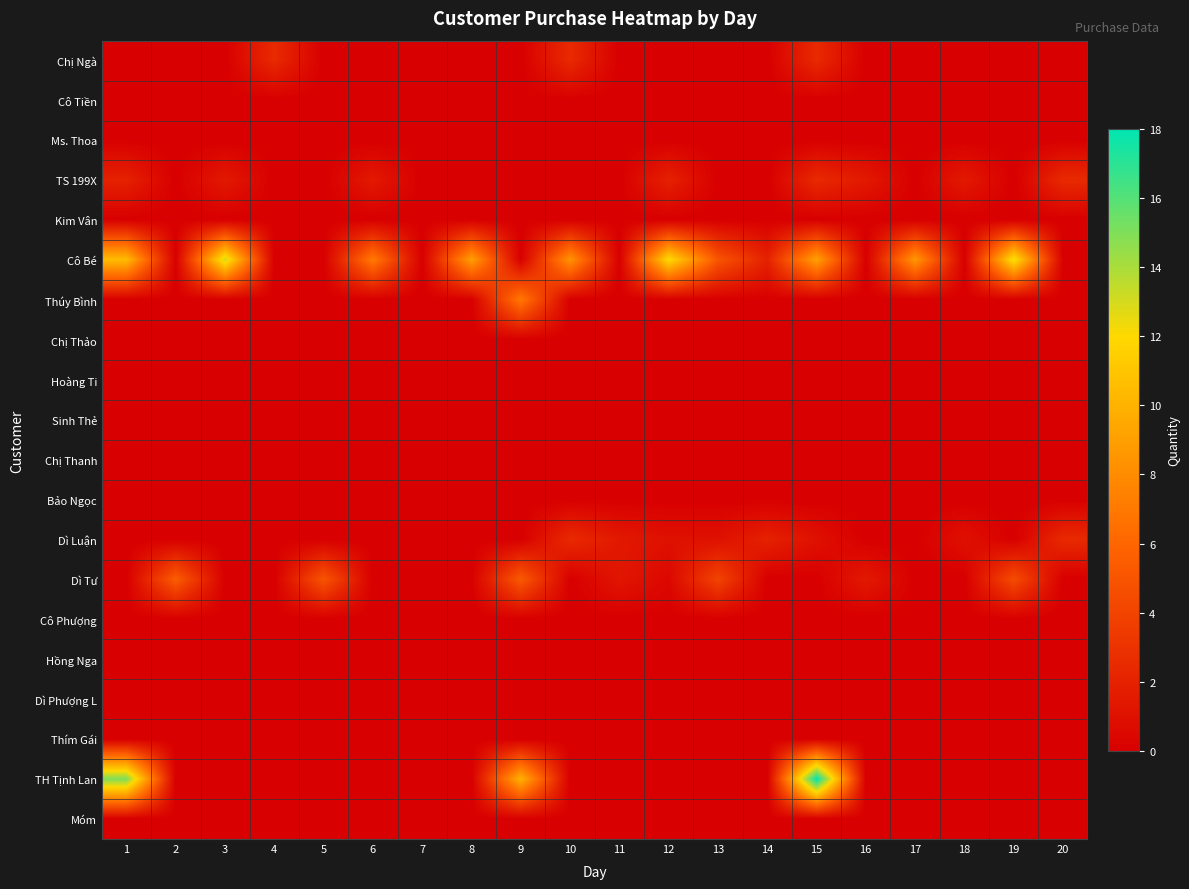

Which series changed the most between 1 and 20?

TH Tịnh Lan